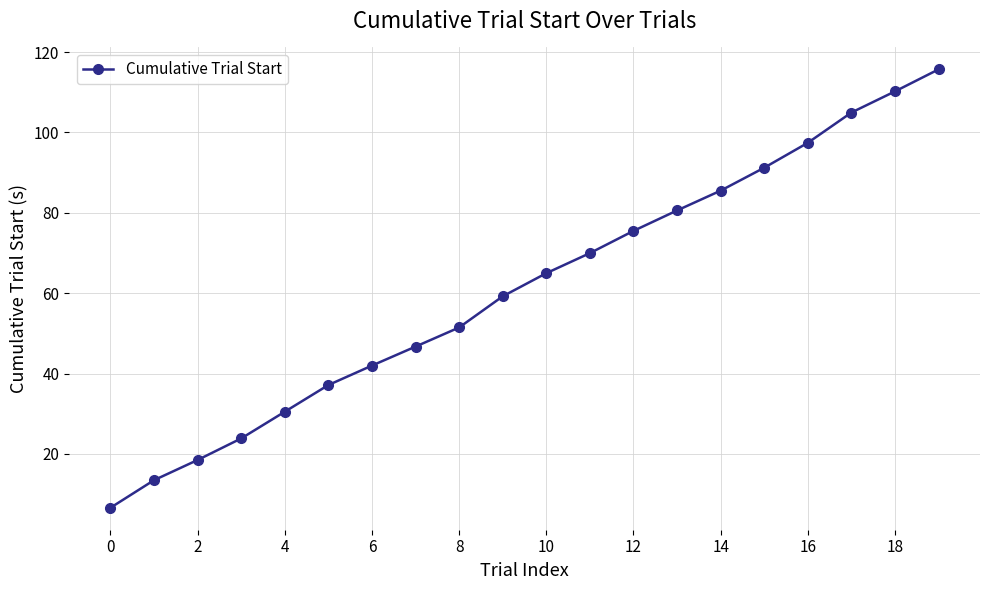

What is the value of the 9th point from the left?

51.5